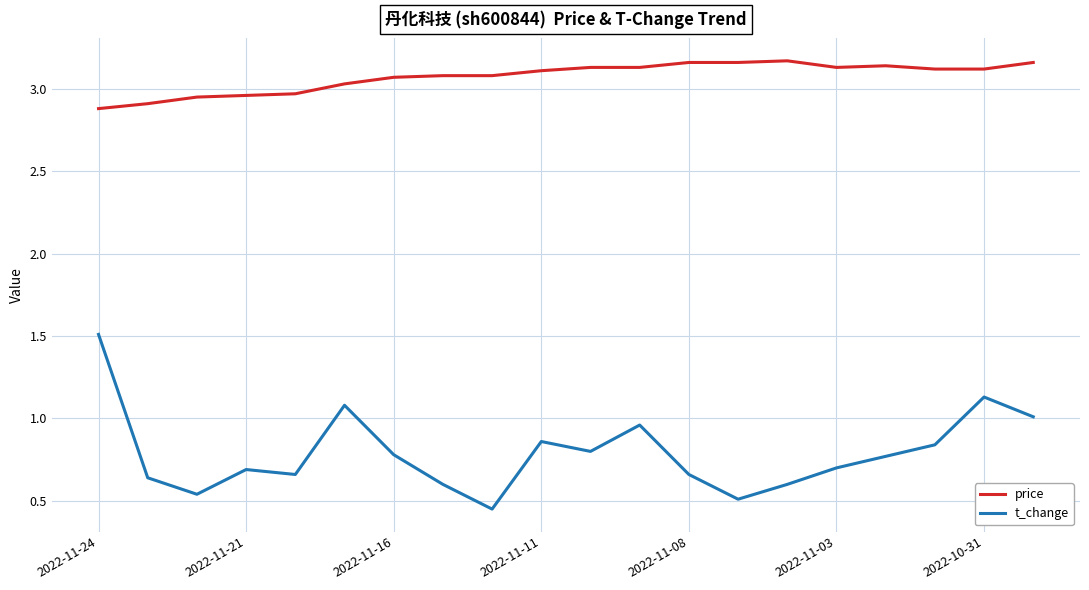

Which series has the widest spread of values?

t_change